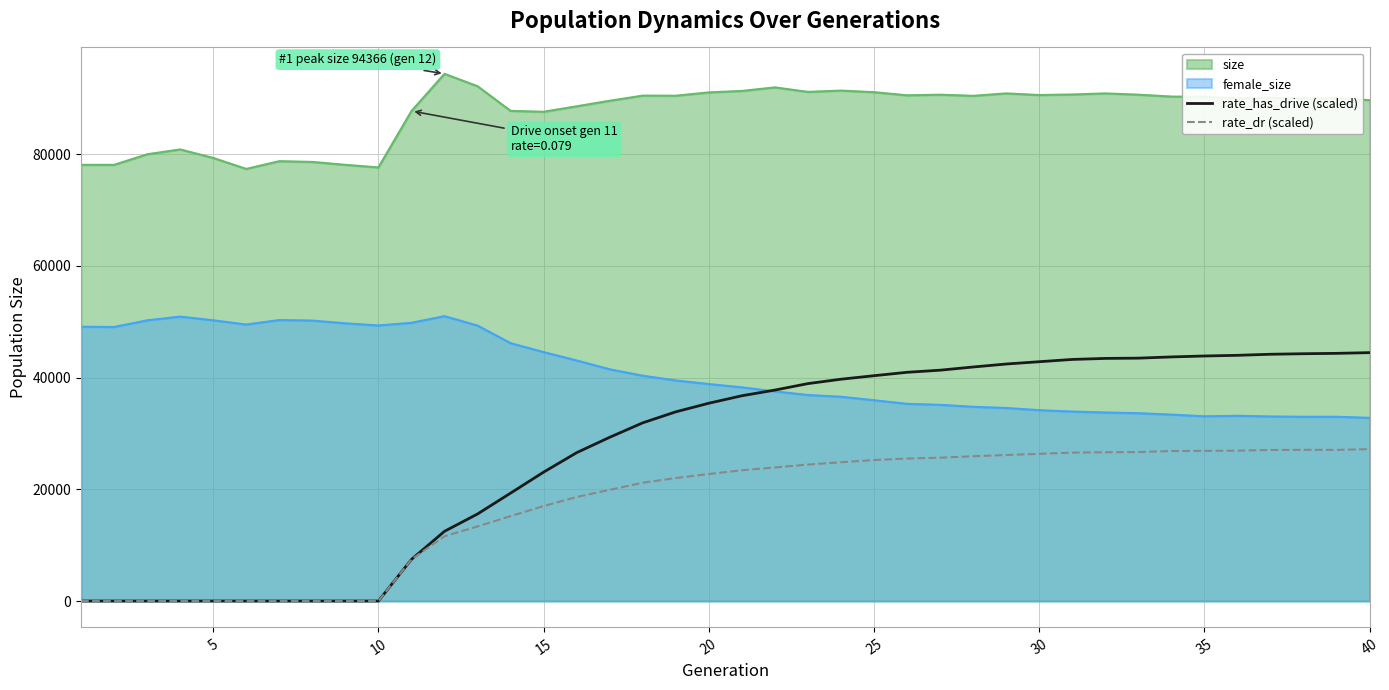

Which series has the largest total across all categories?

size